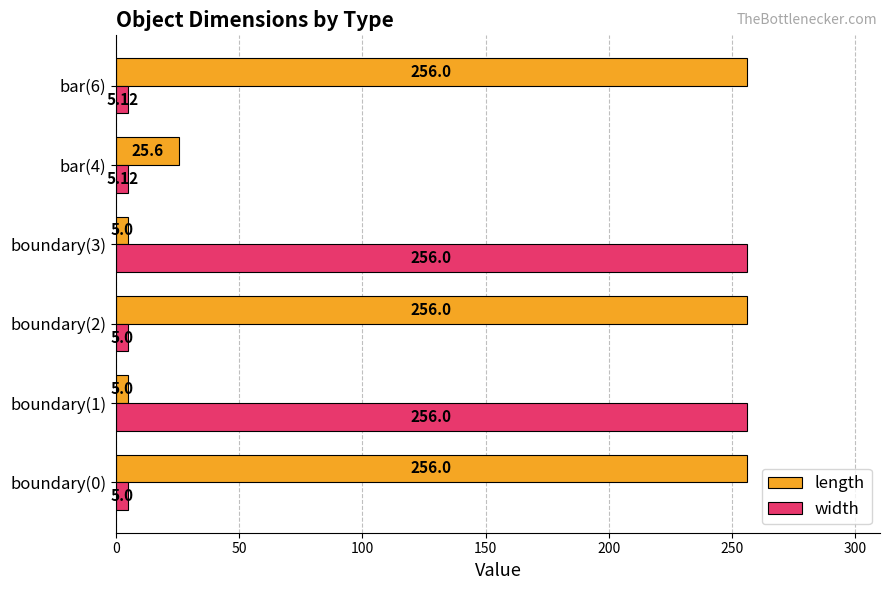

Rank the series at boundary(0) from lowest to highest value.

width, length